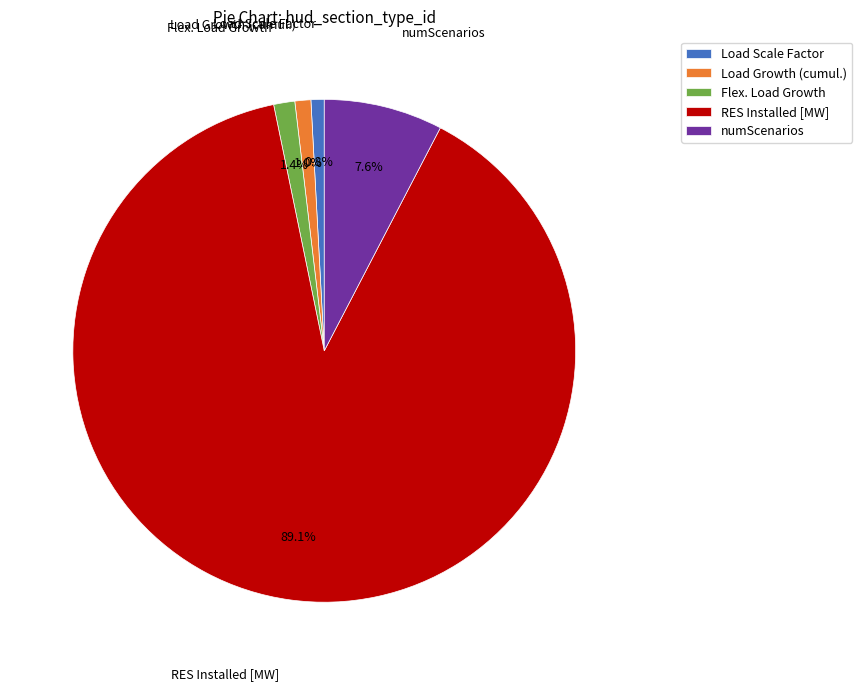

Combined, do numScenarios and RES Installed [MW] account for over 50%?

Yes